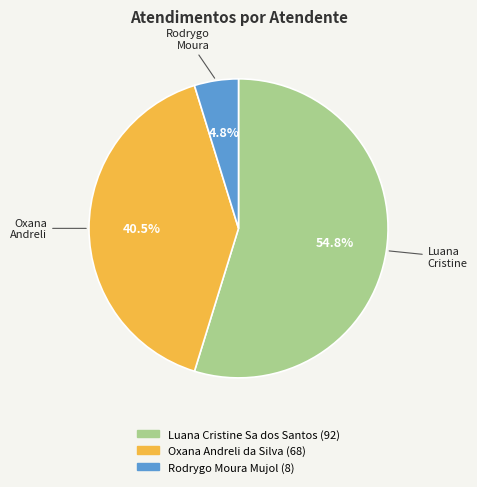

Which slice is the largest?

Luana Cristine Sa dos Santos